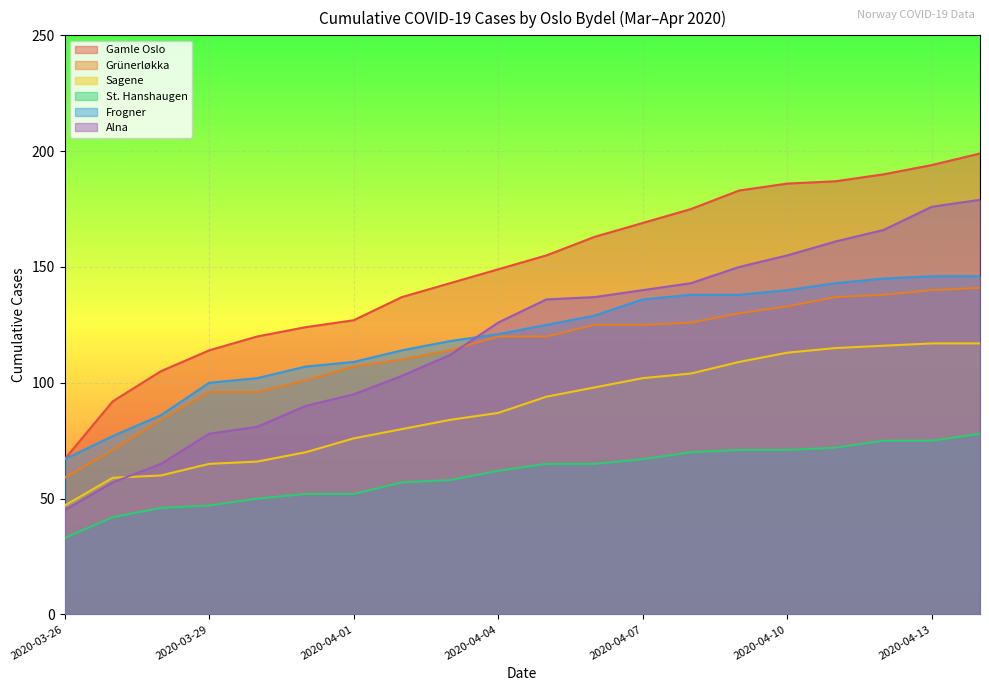

What is the approximate value of St. Hanshaugen at 2020-04-12, to the nearest 5?

75